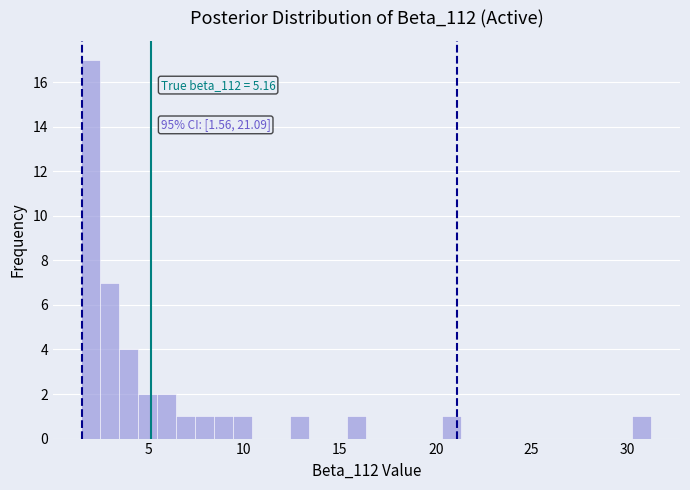

Read against the x-axis, roughly where is the centre of the tallest bar?

2.0